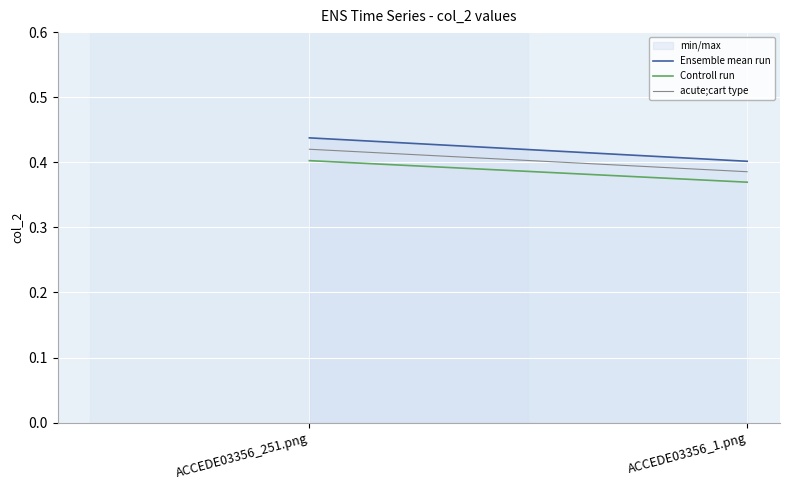

Which series has the largest total across all categories?

Ensemble mean run